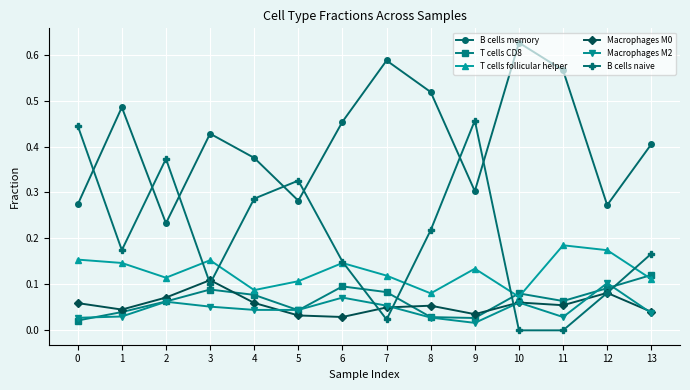

True or false: Macrophages M0 and B cells memory intersect in this chart.

False